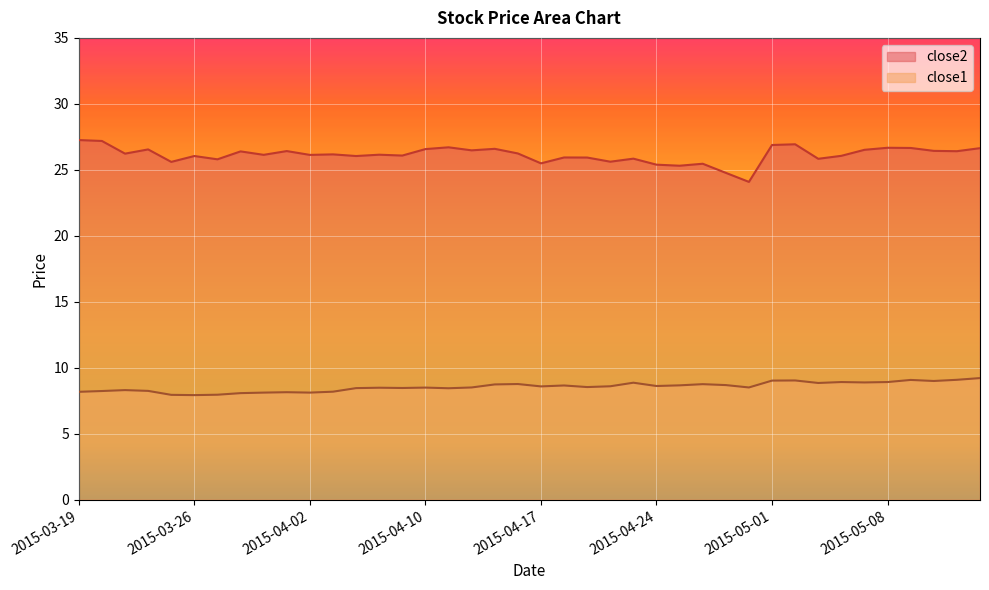

The value of close2 at 2015-04-15 is 26.6. True or false?

True